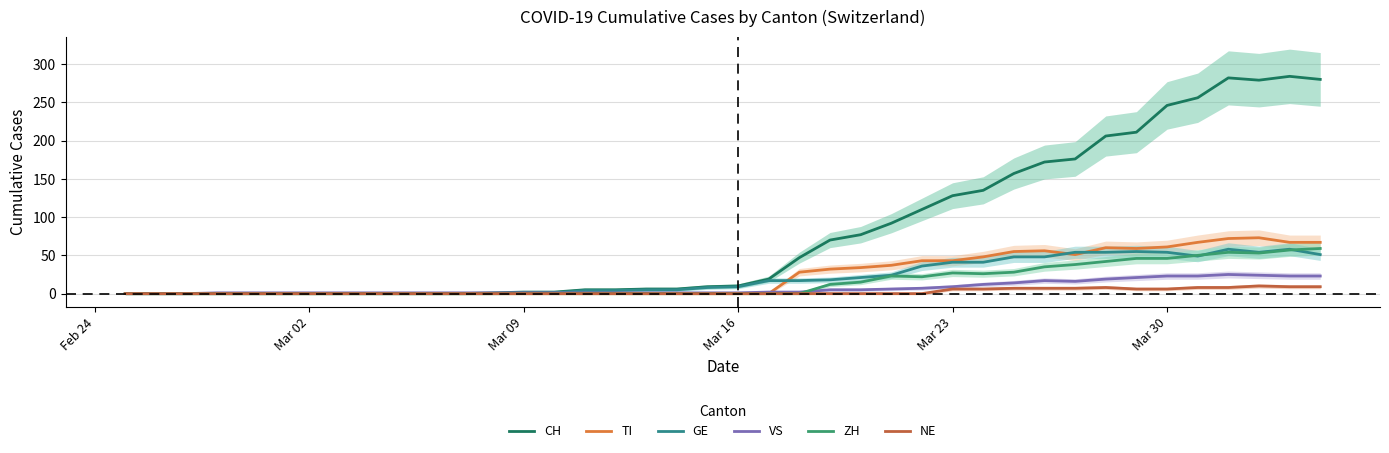

How many values in the ZH series exceed 0?

17